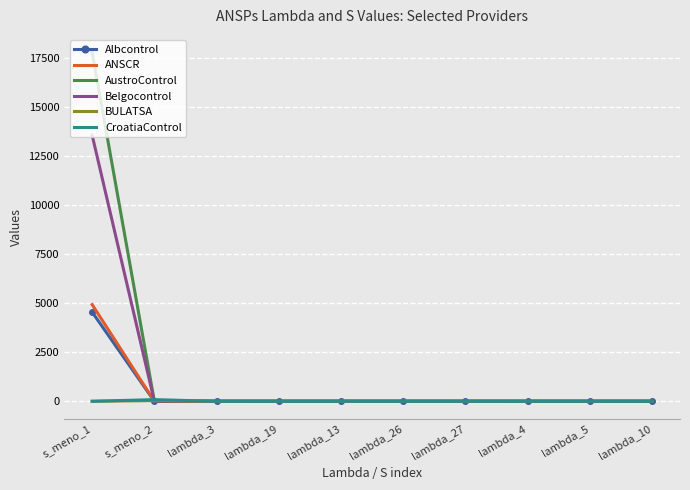

Is the value of AustroControl at s_meno_1 greater than the value of ANSCR at s_meno_1?

Yes